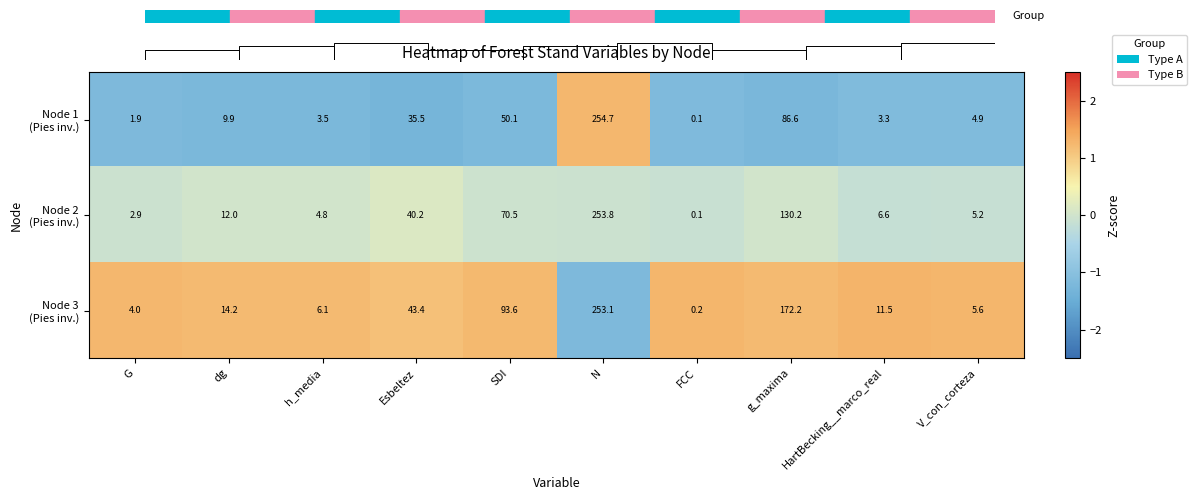

At which category is the sum across all series the highest?

FCC